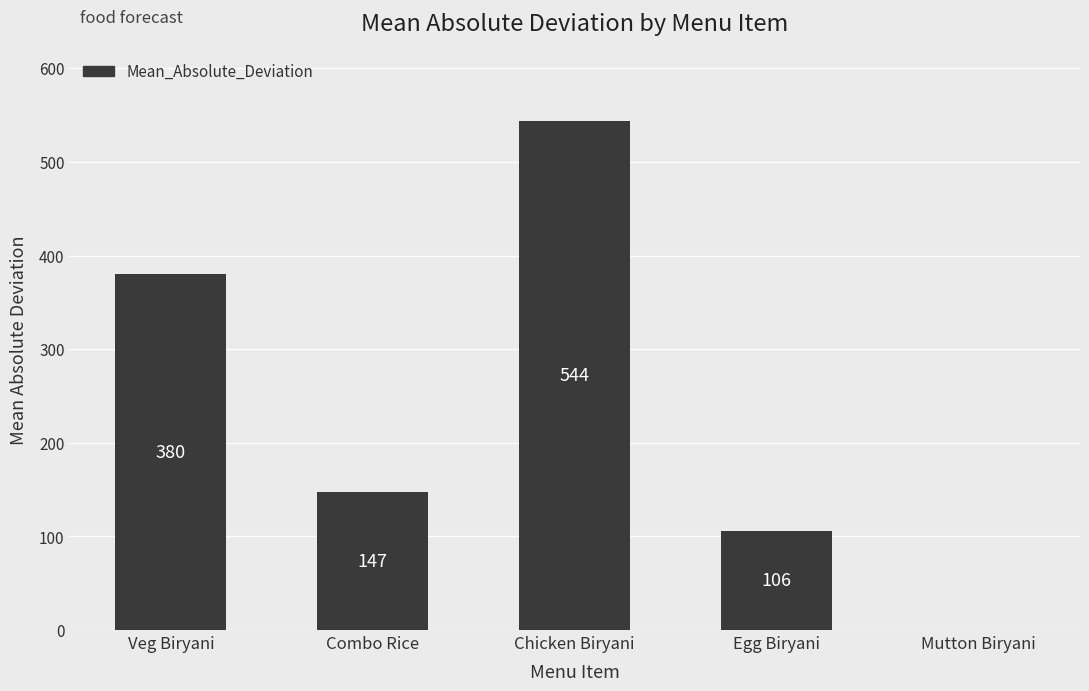

Where does the data first go above 147?

Veg Biryani